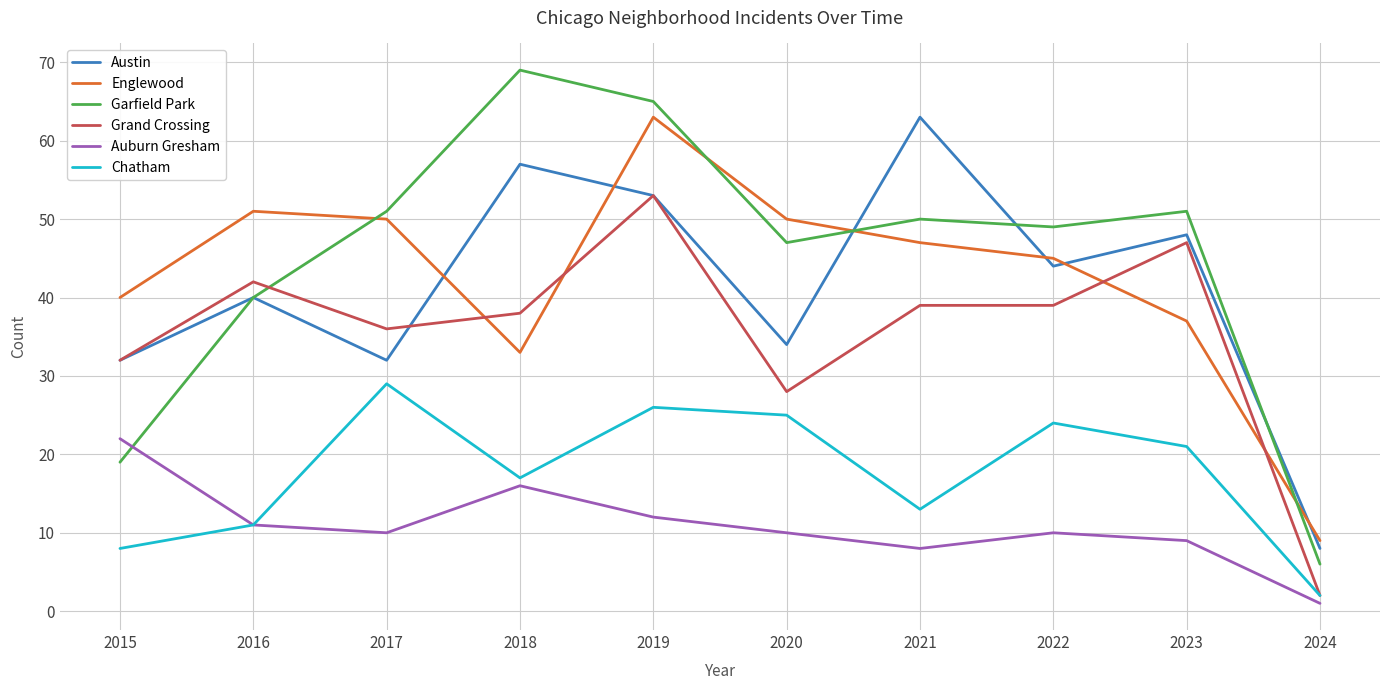

Reading left to right, list all the values displayed in this chart.

Austin: 2015=32	2016=40	2017=32	2018=57	2019=53	2020=34	2021=63	2022=44	2023=48	2024=8
Englewood: 2015=40	2016=51	2017=50	2018=33	2019=63	2020=50	2021=47	2022=45	2023=37	2024=9
Garfield Park: 2015=19	2016=40	2017=51	2018=69	2019=65	2020=47	2021=50	2022=49	2023=51	2024=6
Grand Crossing: 2015=32	2016=42	2017=36	2018=38	2019=53	2020=28	2021=39	2022=39	2023=47	2024=2
Auburn Gresham: 2015=22	2016=11	2017=10	2018=16	2019=12	2020=10	2021=8	2022=10	2023=9	2024=1
Chatham: 2015=8	2016=11	2017=29	2018=17	2019=26	2020=25	2021=13	2022=24	2023=21	2024=2